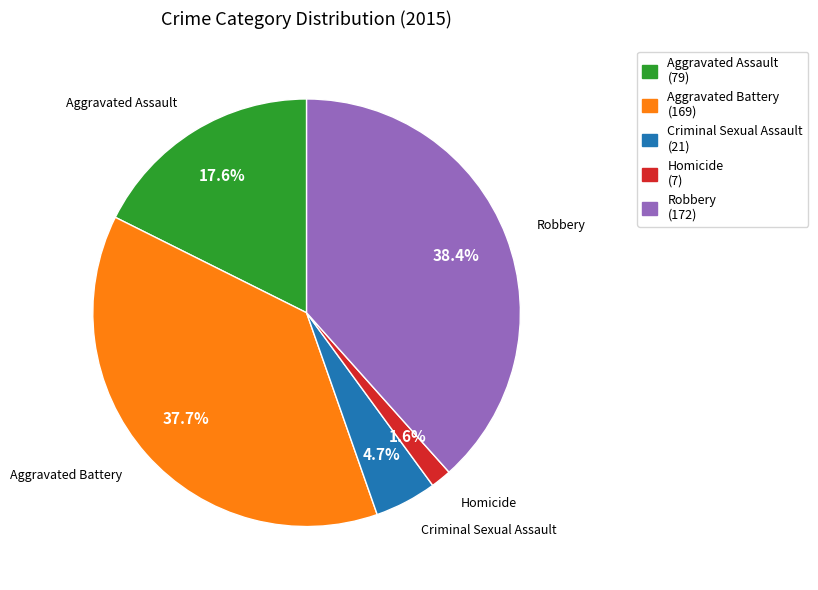

Between Homicide and Aggravated Assault, which is larger?

Aggravated Assault